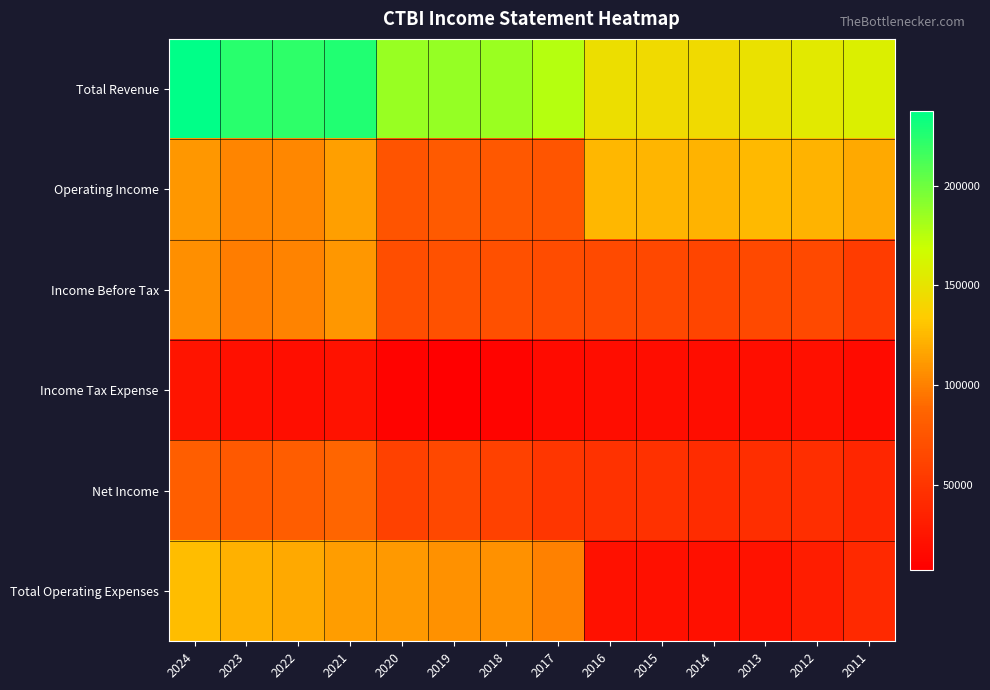

Which series changed the most between 2019 and 2013?

Total Operating Expenses